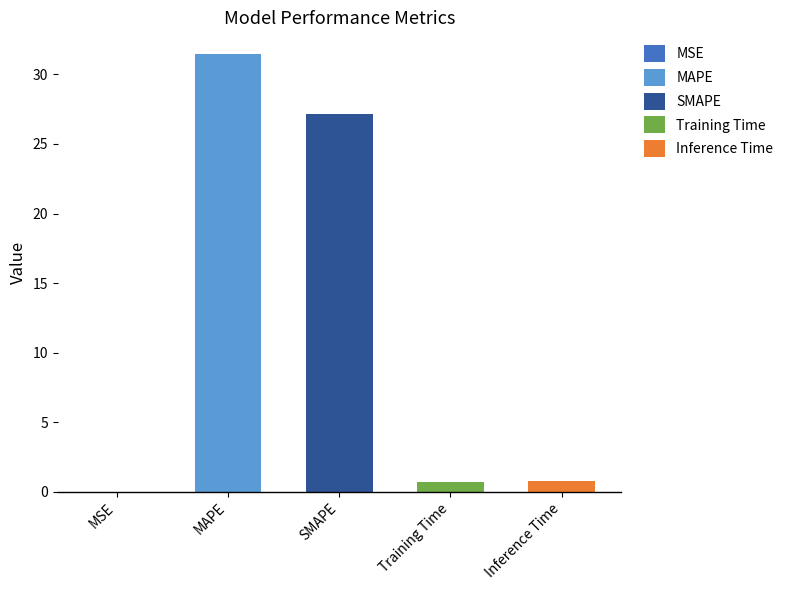

List the labels in order of value, smallest first.

MSE, Training Time, Inference Time, SMAPE, MAPE